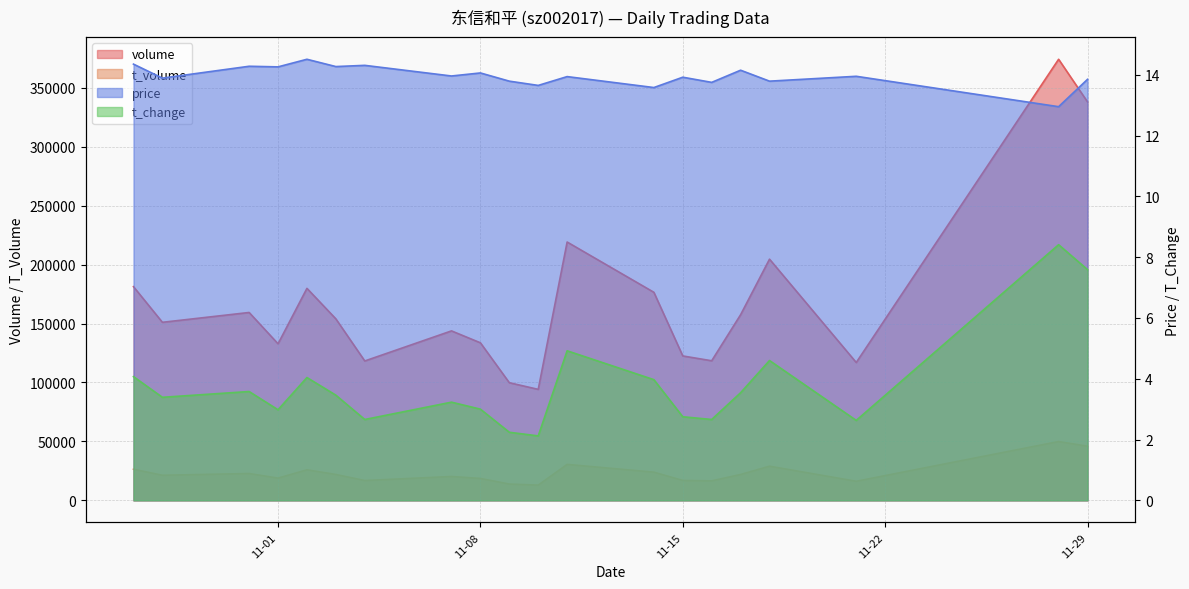

What is the difference between the price values at 2022-11-16 and 2022-11-29?

0.1